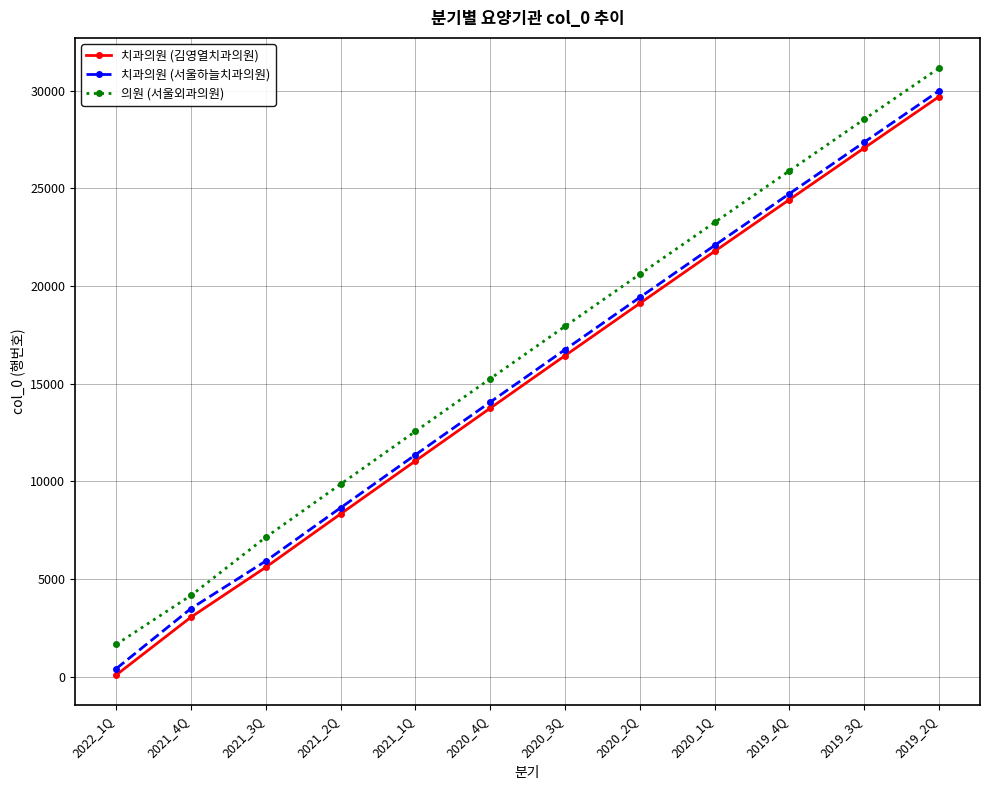

What is the highest value of the 치과의원 (김영열치과의원) series?

29684